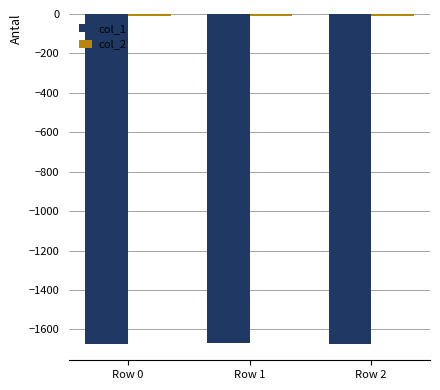

How many distinct data groups are displayed?

2